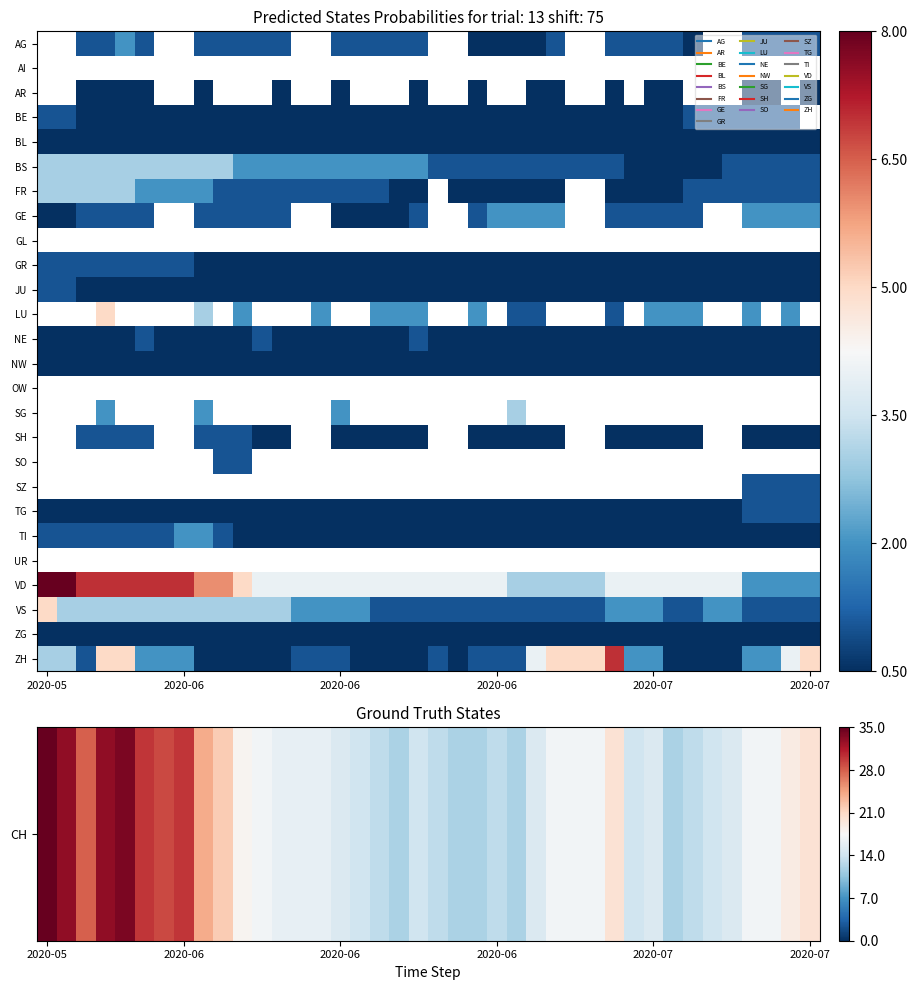

Which has a higher value, 9 or 17?

9